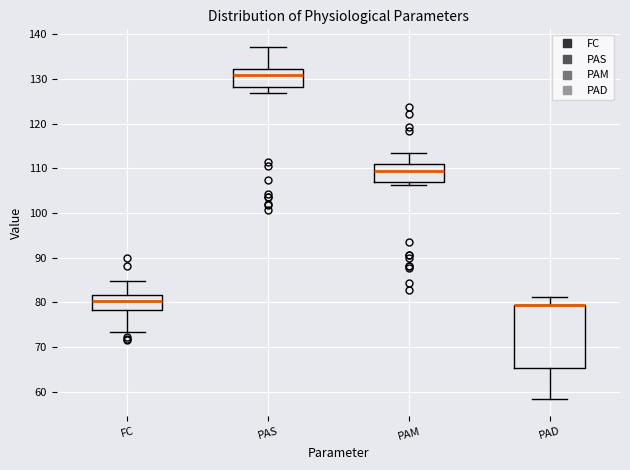

Comparing the boxes themselves (not the whiskers), which one is the tallest?

PAD